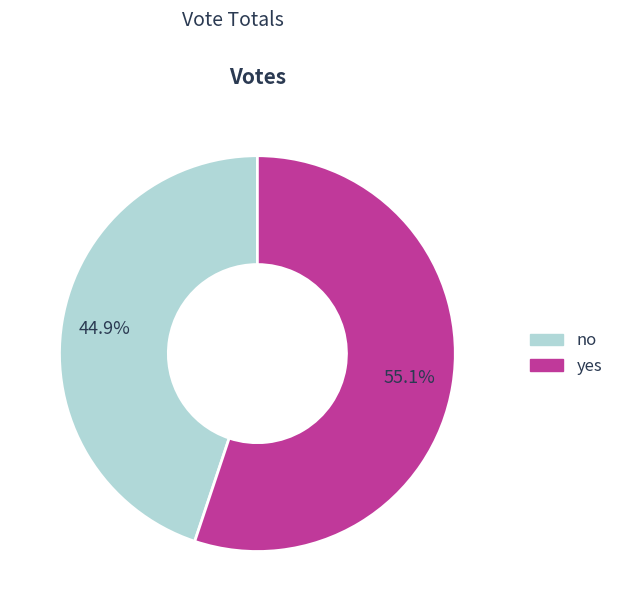

Which category has the biggest portion of the pie?

yes